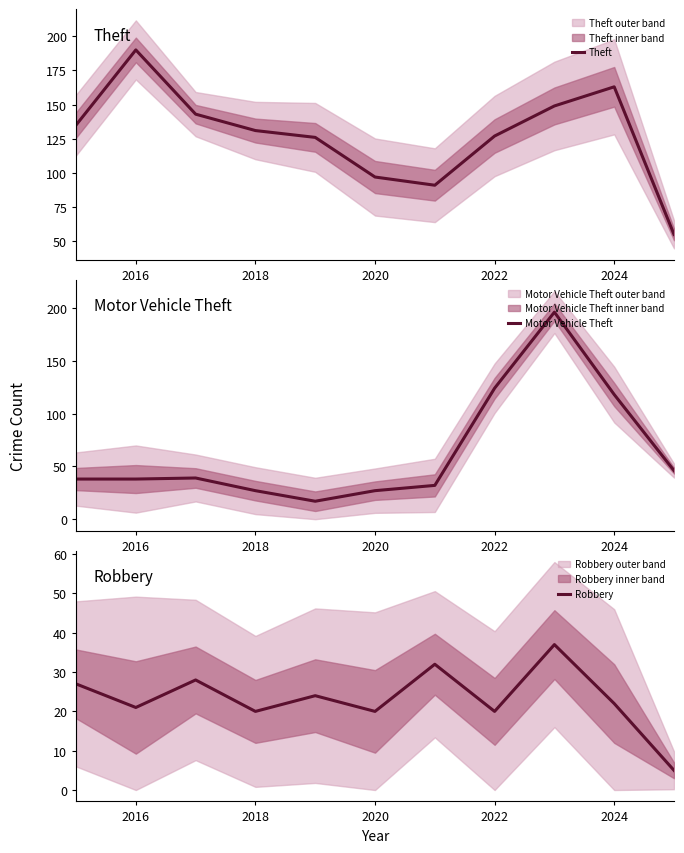

What is the value of the Theft point at the 6th from the left?

97